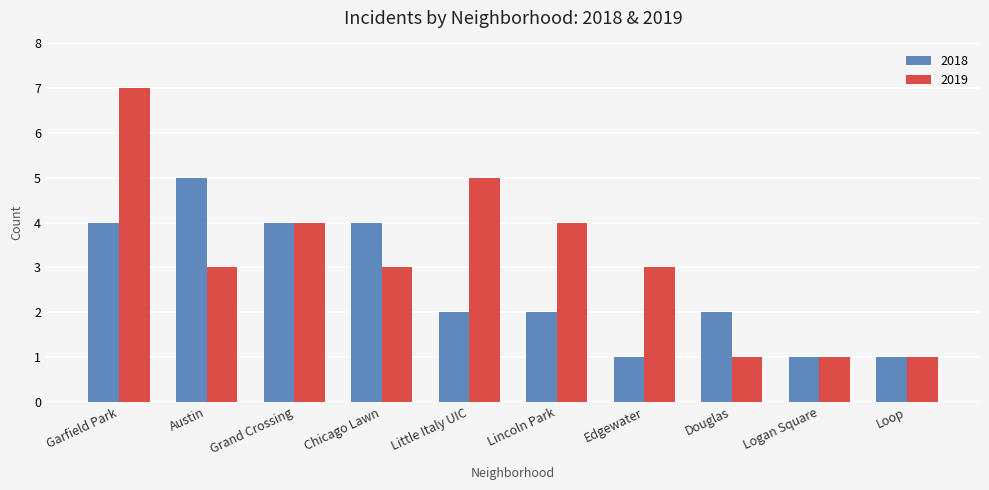

What is the average value of the 2019 series?

3